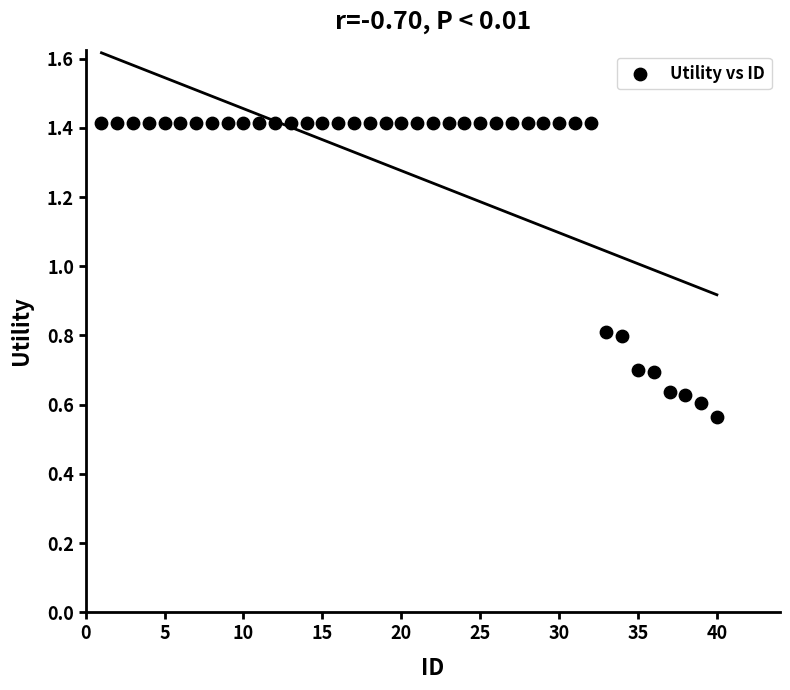

What is the range of Y values (max minus min)?

0.9